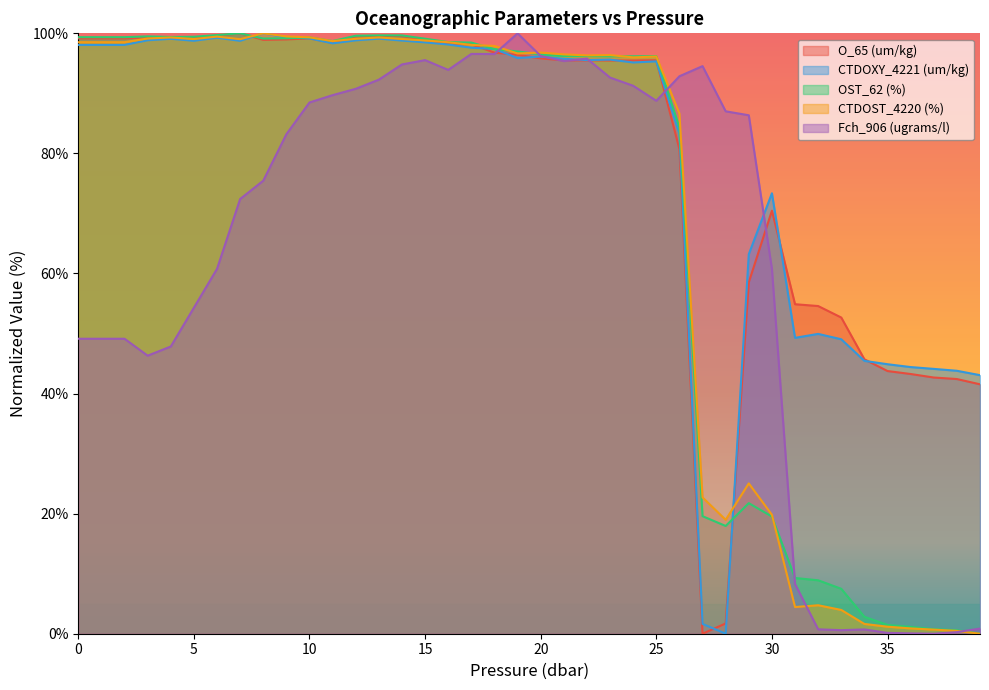

What is the greatest value displayed?

100.0